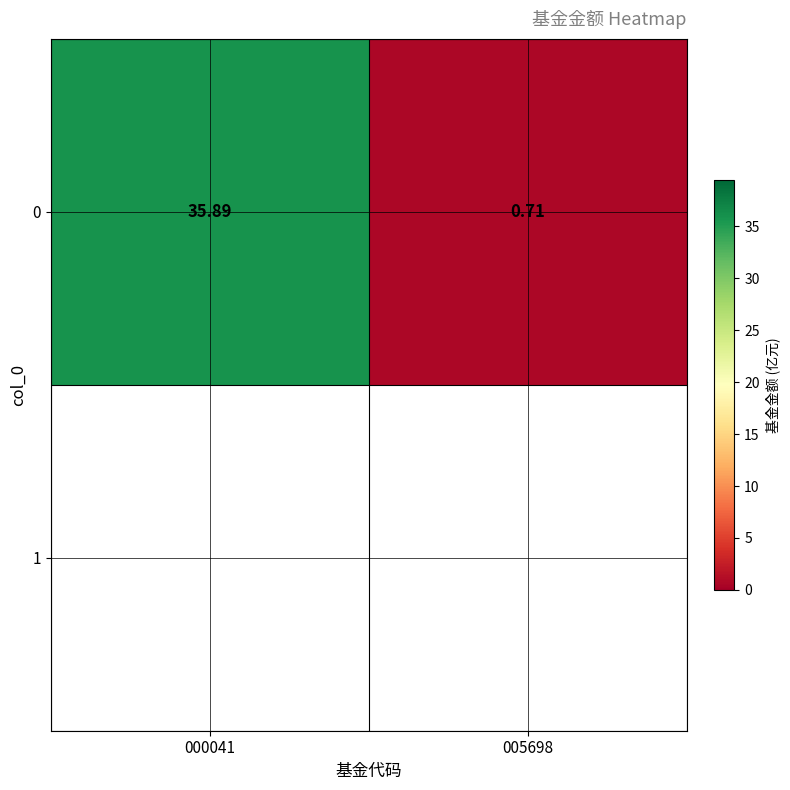

How many data points are above 35?

1